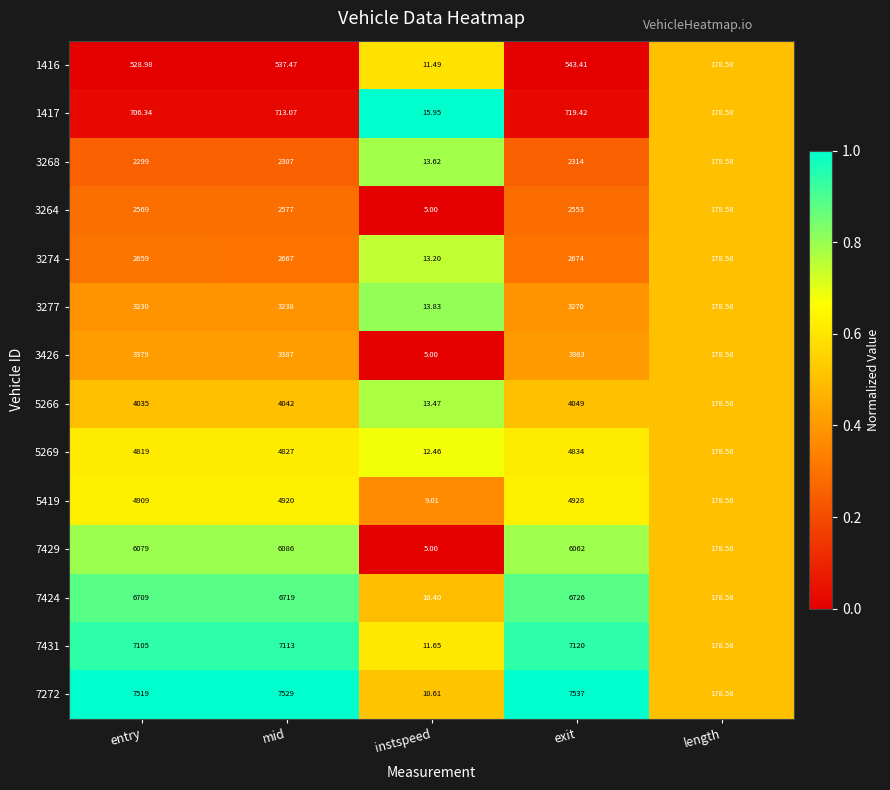

List the labels in order of 7424 value, smallest first.

instspeed, length, entry, mid, exit